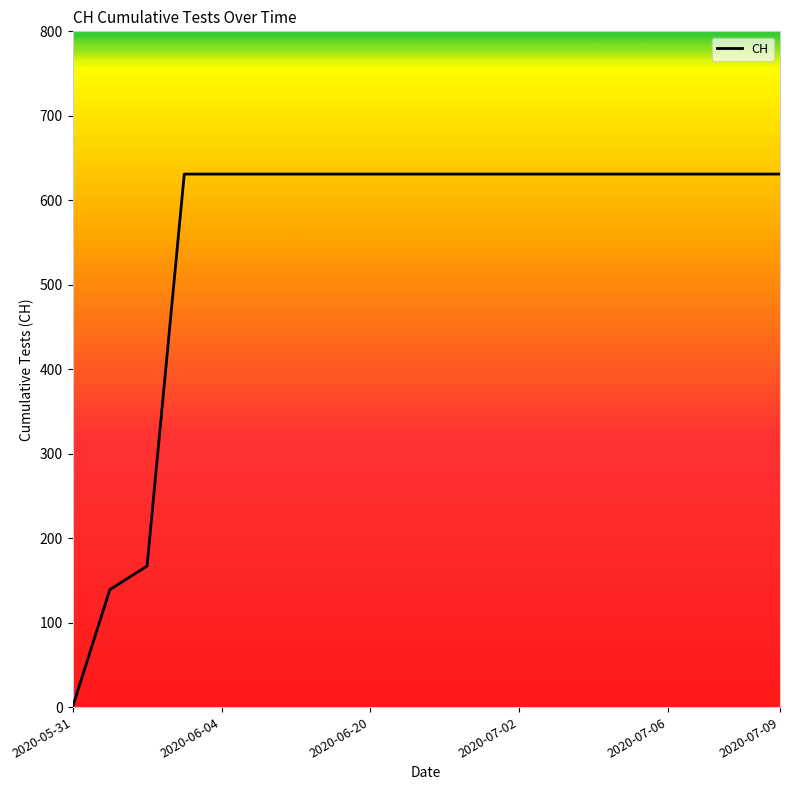

How many values are above zero?

19